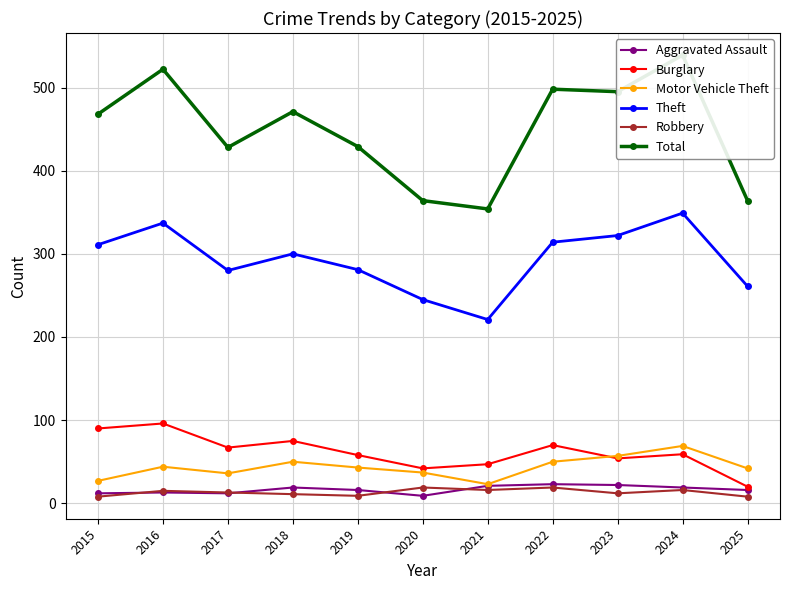

In Aggravated Assault, how many points are lower than both neighbors (excluding endpoints)?

2